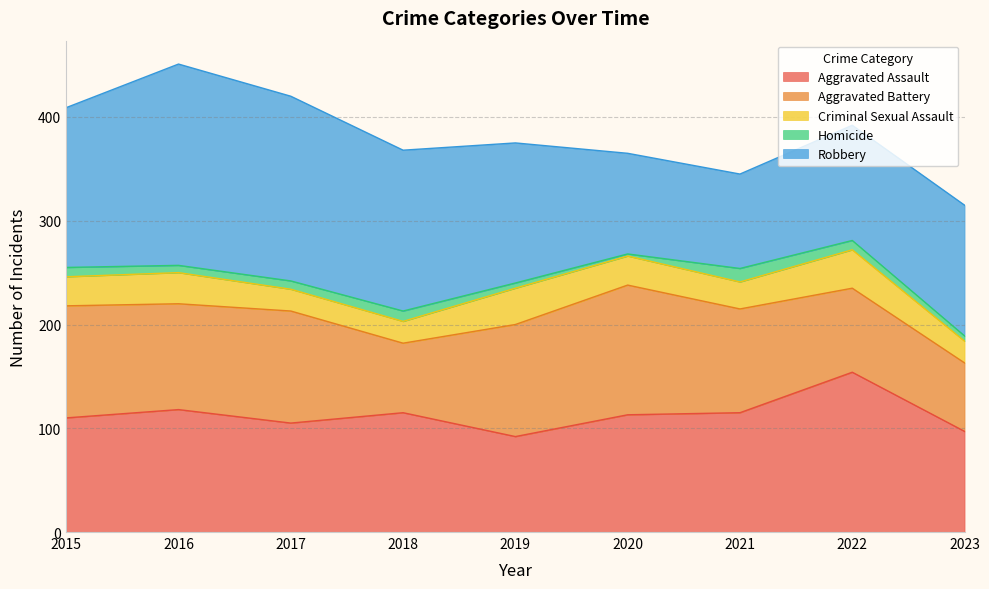

How many intersections are there between Aggravated Battery and Robbery?

2